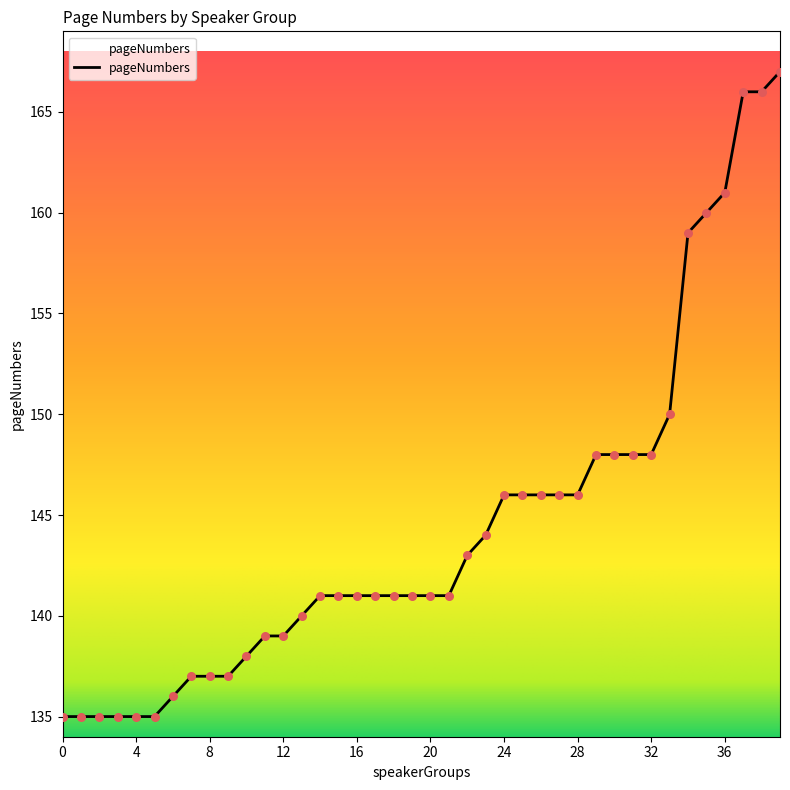

What is the minimum value shown in the chart?

135